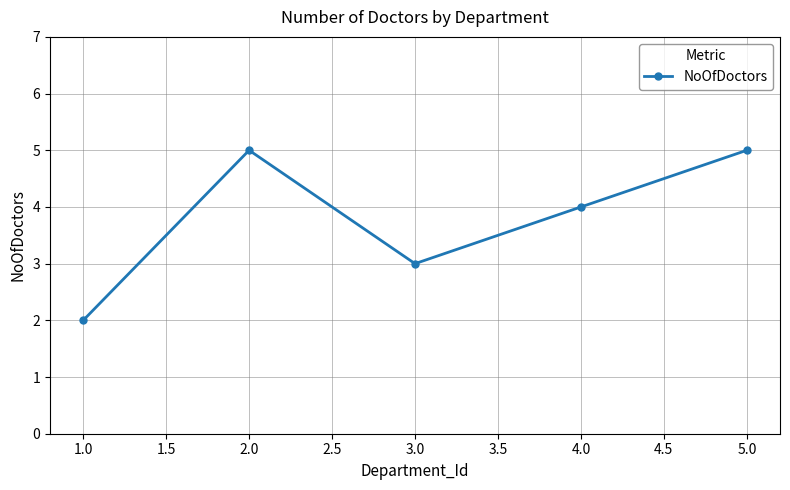

Which label corresponds to the smallest value in the chart?

1.0